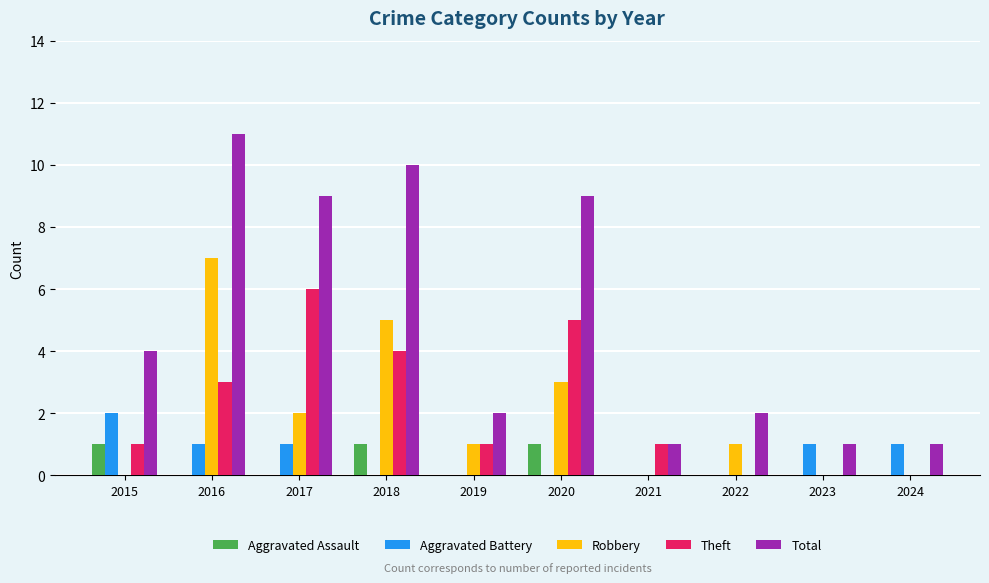

What is the greatest value displayed?

11